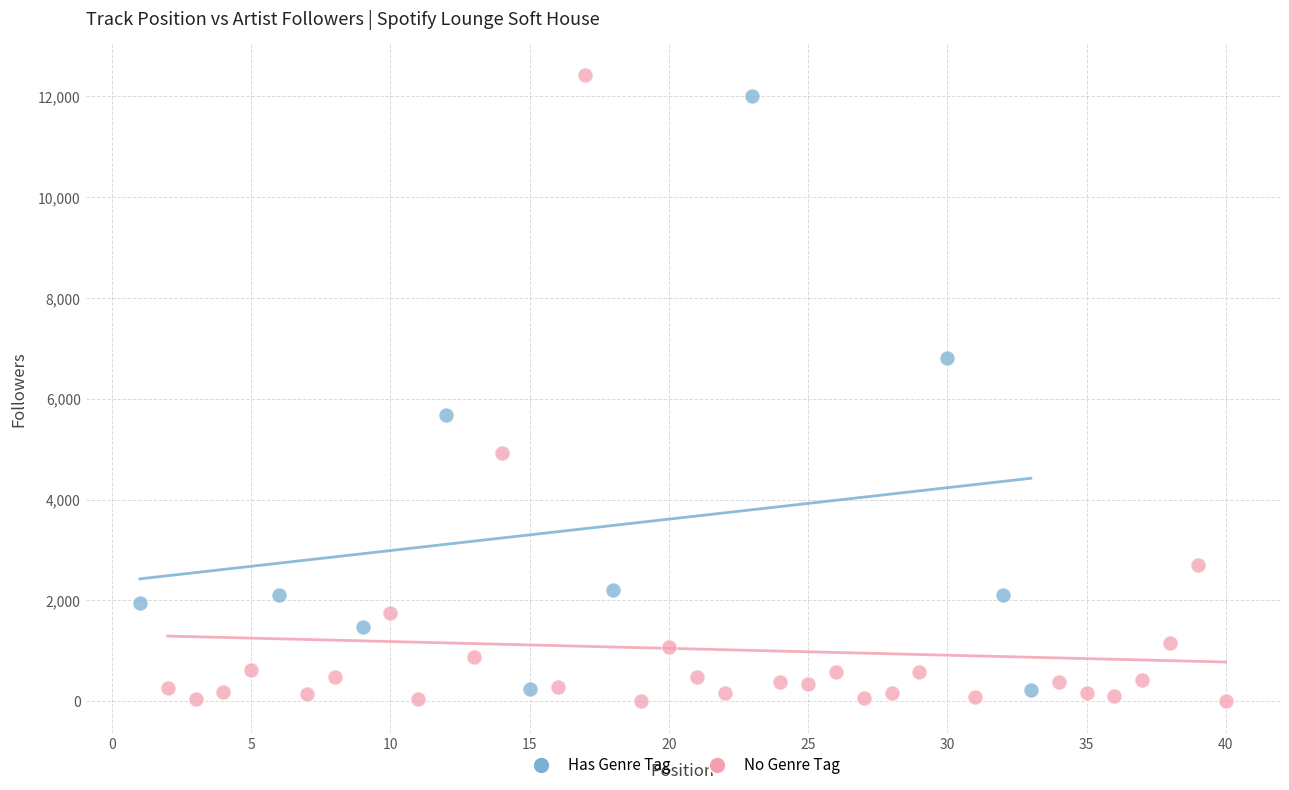

Which series has the largest Y range (max minus min)?

No Genre Tag